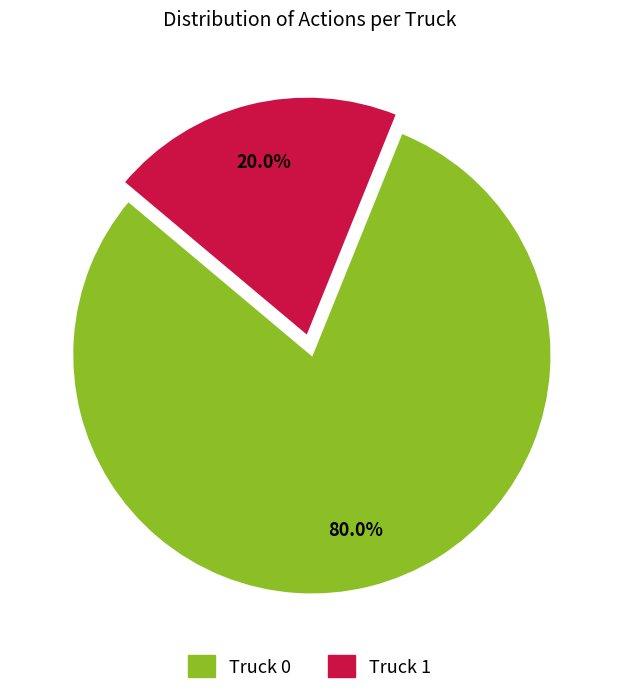

Does Truck 1 represent more than half of the total?

No